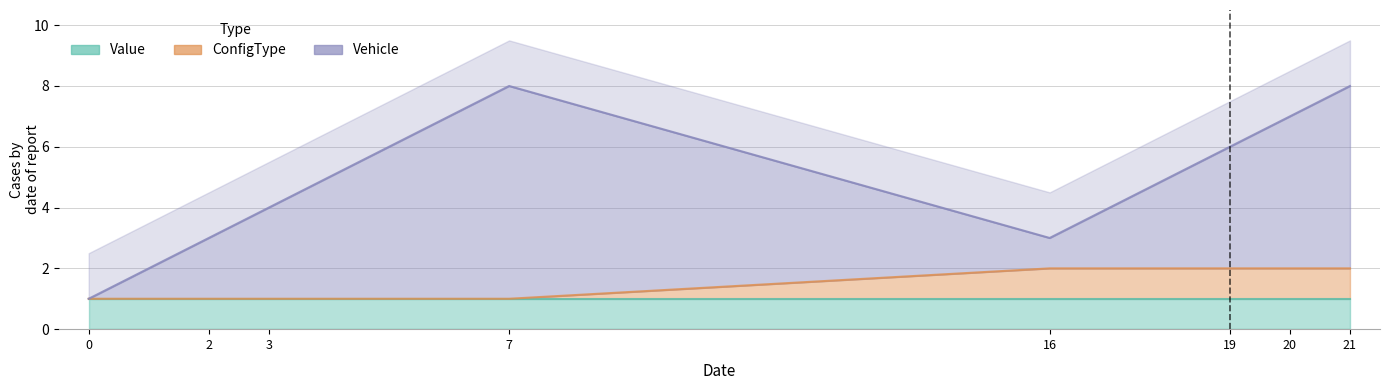

What are all the series names shown in the legend?

Vehicle, ConfigType, Value